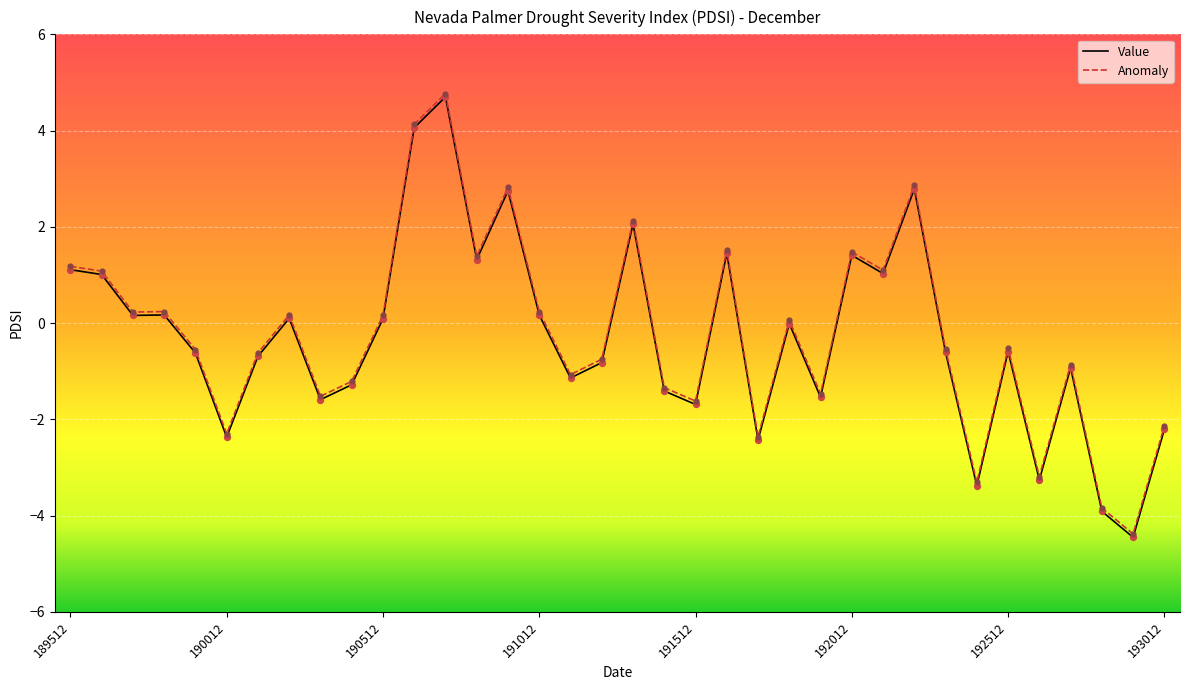

What is the greatest value displayed?

4.8